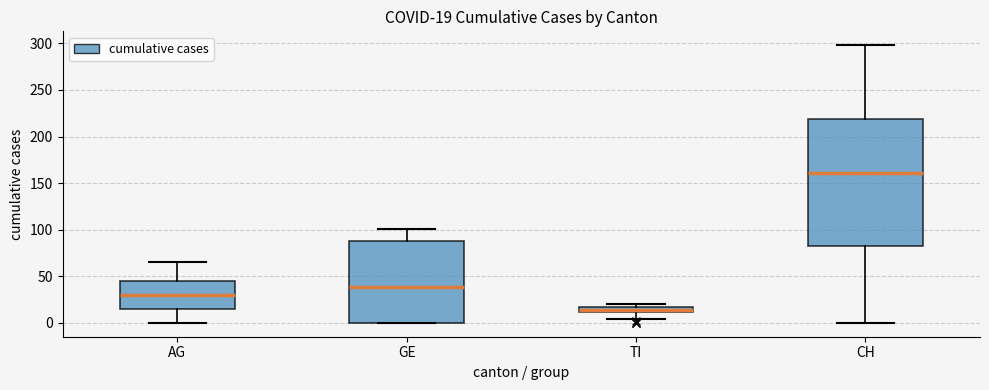

Which box is the tallest, from its lower edge to its upper edge?

CH